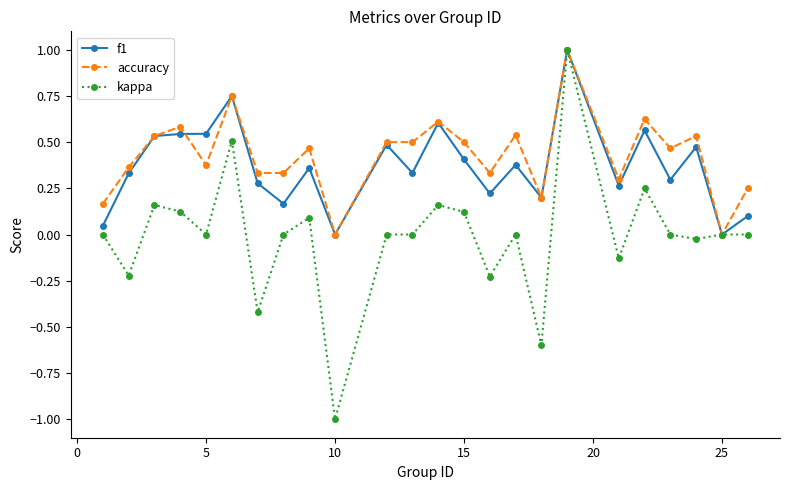

True or false: kappa has more than 1 interior local peaks.

True